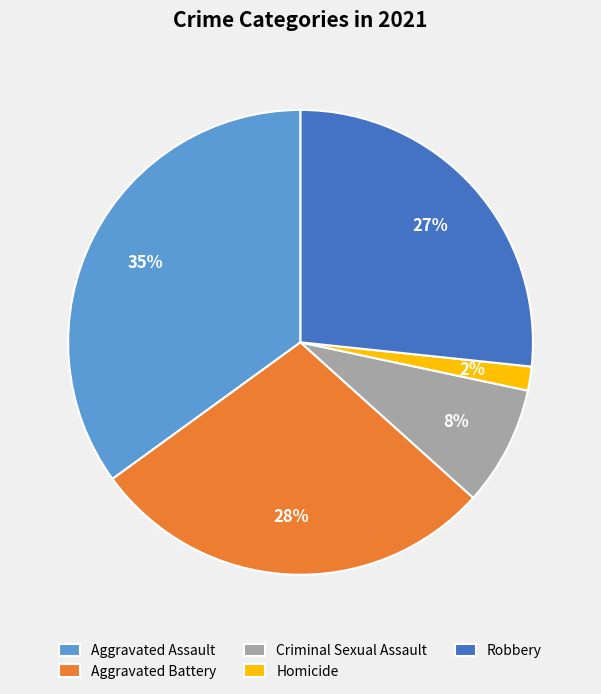

What is the ratio of the value at Criminal Sexual Assault to the value at Aggravated Battery?

0.3